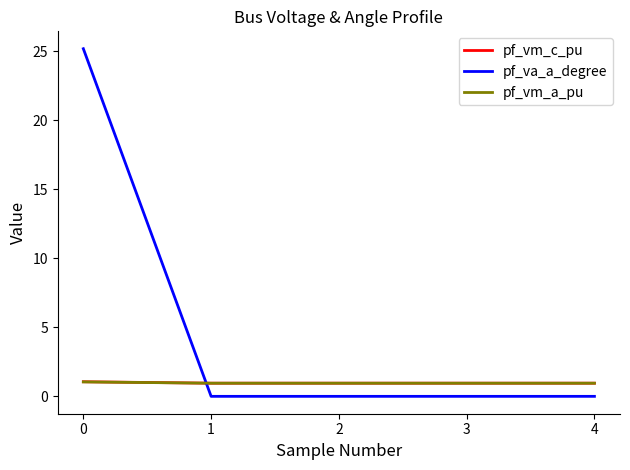

Which series has the widest spread of values?

pf_va_a_degree